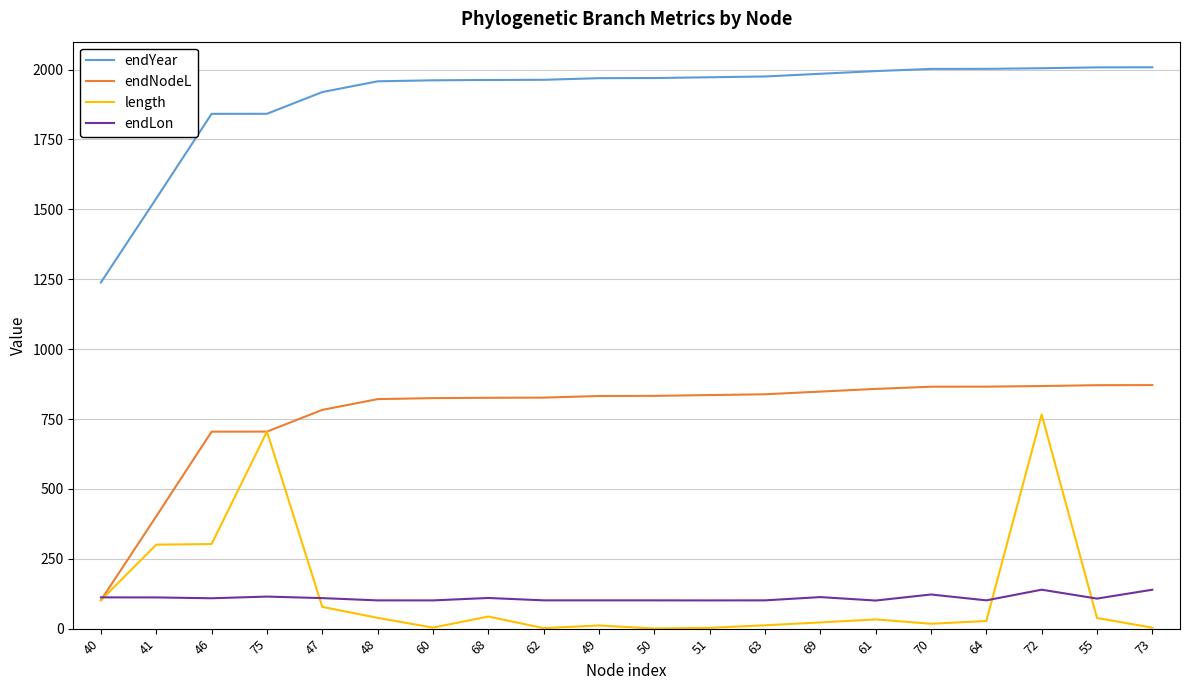

List the series in order of their peak value, lowest first.

endLon, length, endNodeL, endYear